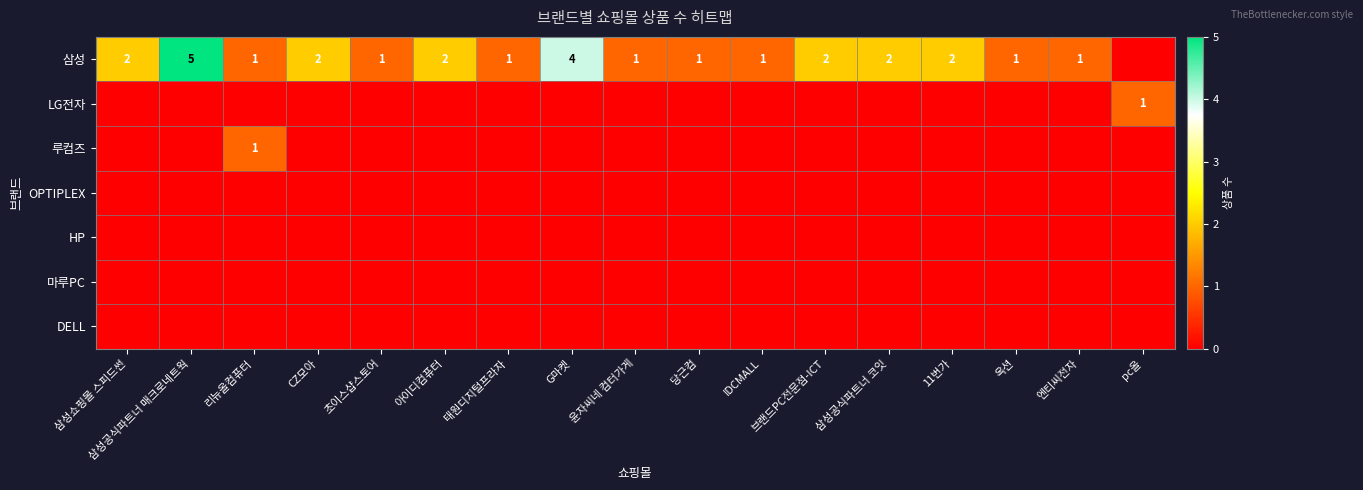

Between pc올 and 엔티씨전자, which is larger?

엔티씨전자